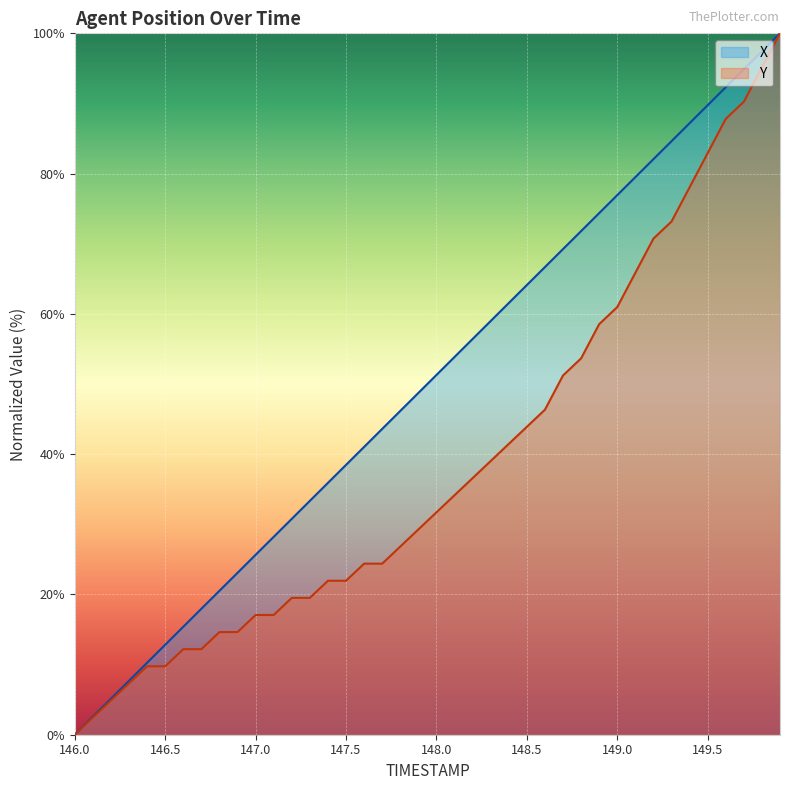

What is the label of the 13th point from the left?

147.2